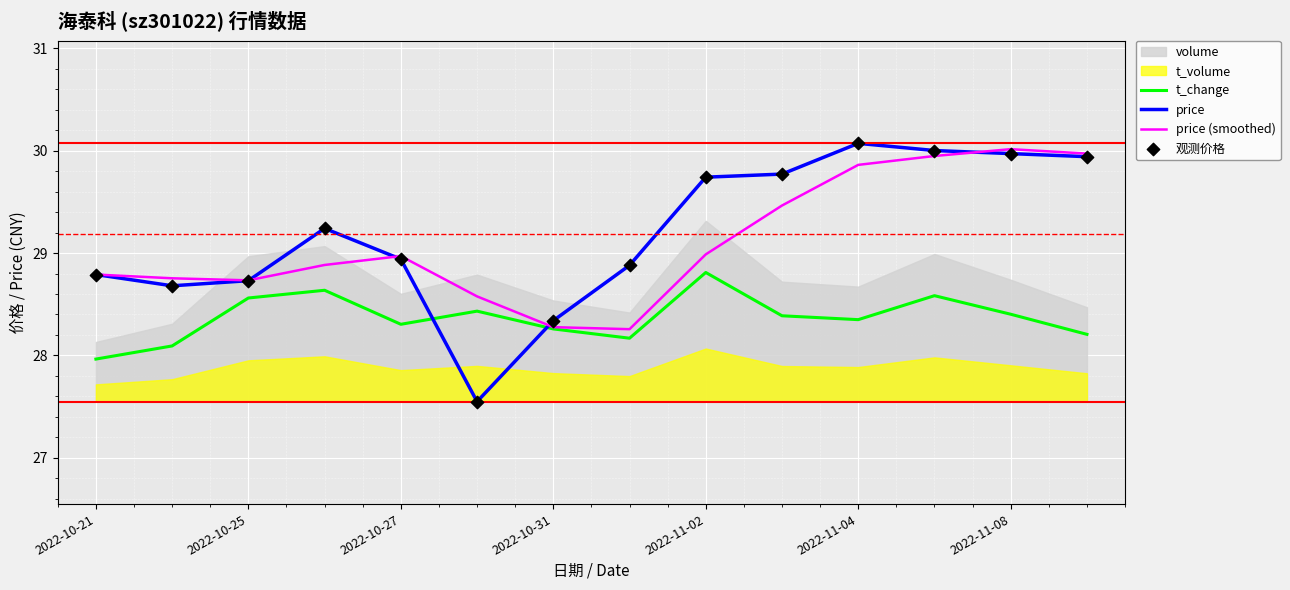

At how many categories does at least one series exceed 28?

14